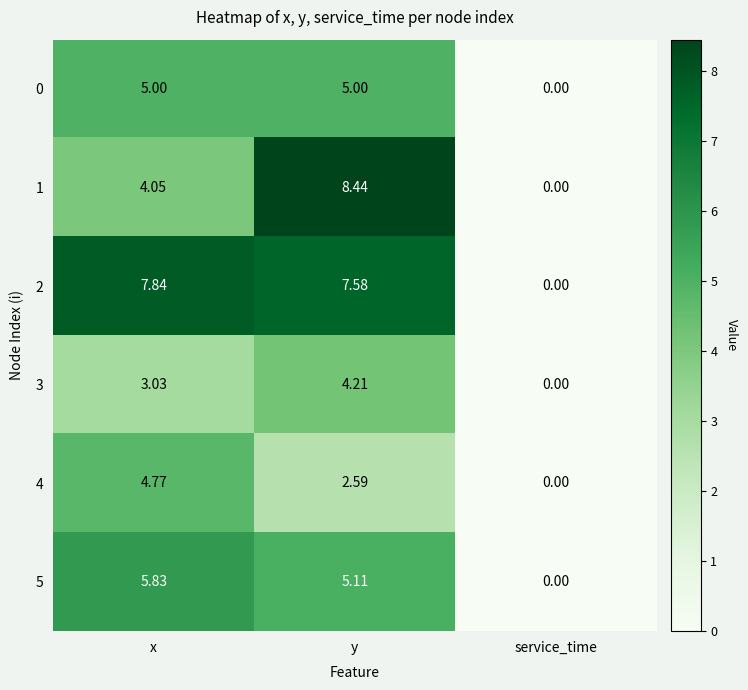

At which label does 2 first exceed 7?

x